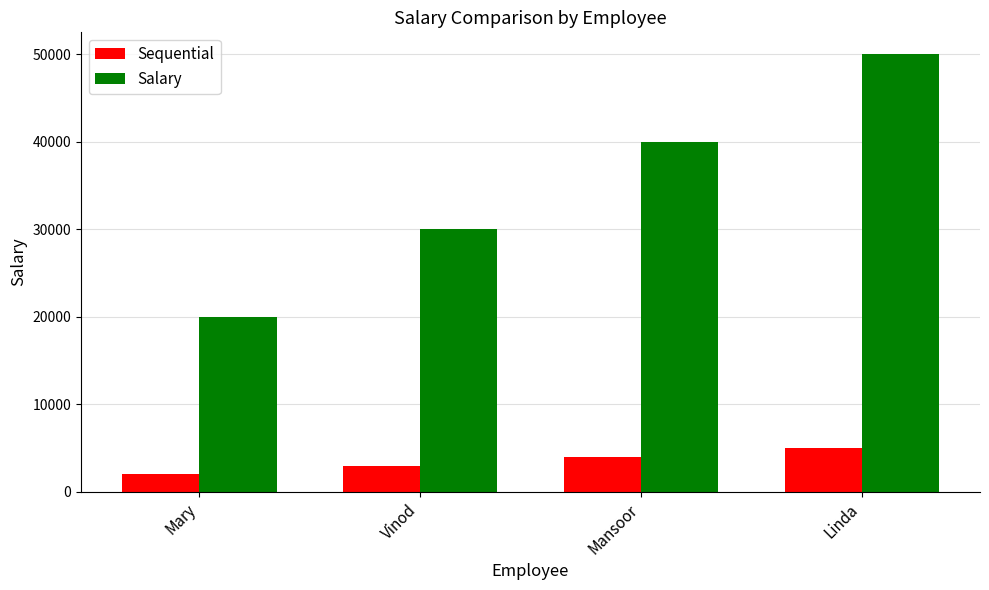

At Mary, list the series in order from largest to smallest.

Salary, Sequential